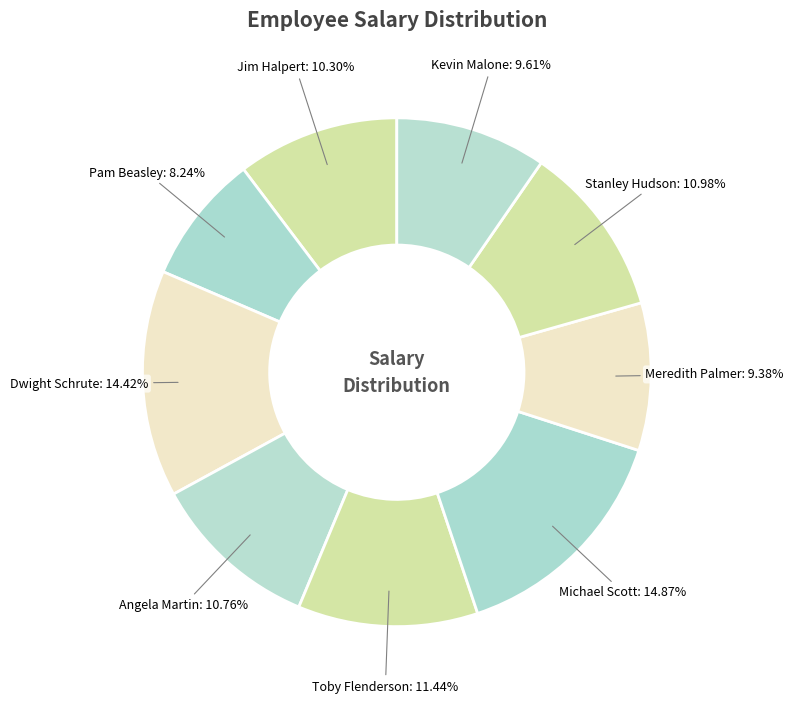

The Michael Scott slice represents 22% of the pie. True or false?

False